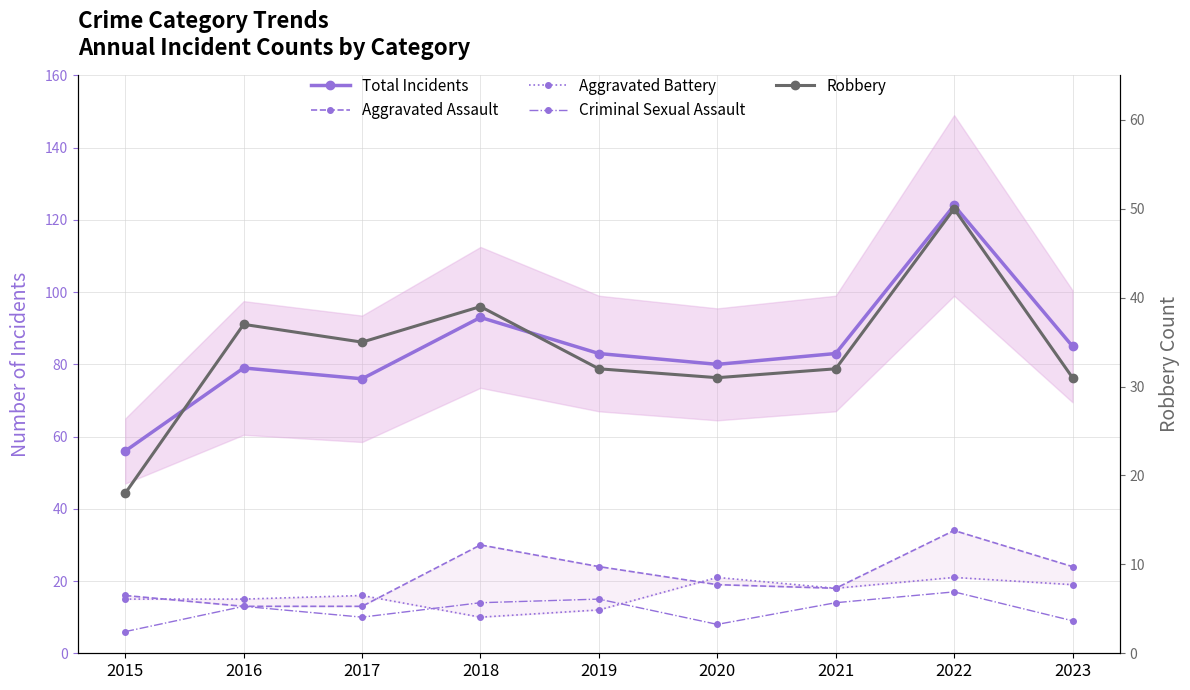

Reading right to left, list all the values displayed in this chart.

Total Incidents: 2023=85	2022=124	2021=83	2020=80	2019=83	2018=93	2017=76	2016=79	2015=56
Aggravated Assault: 2023=24	2022=34	2021=18	2020=19	2019=24	2018=30	2017=13	2016=13	2015=16
Aggravated Battery: 2023=19	2022=21	2021=18	2020=21	2019=12	2018=10	2017=16	2016=15	2015=15
Criminal Sexual Assault: 2023=9	2022=17	2021=14	2020=8	2019=15	2018=14	2017=10	2016=13	2015=6
Robbery: 2023=31	2022=50	2021=32	2020=31	2019=32	2018=39	2017=35	2016=37	2015=18